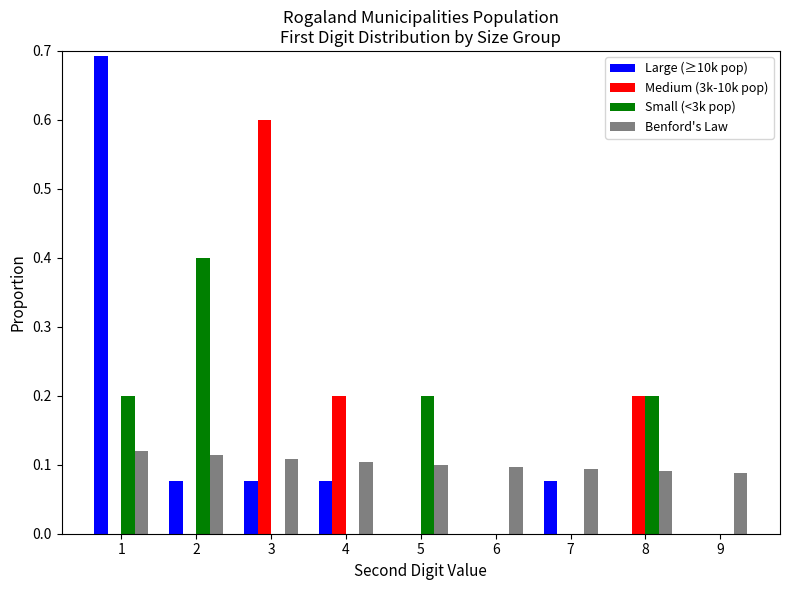

Between 2 and 3, which series saw the biggest shift?

Medium (3k-10k pop)